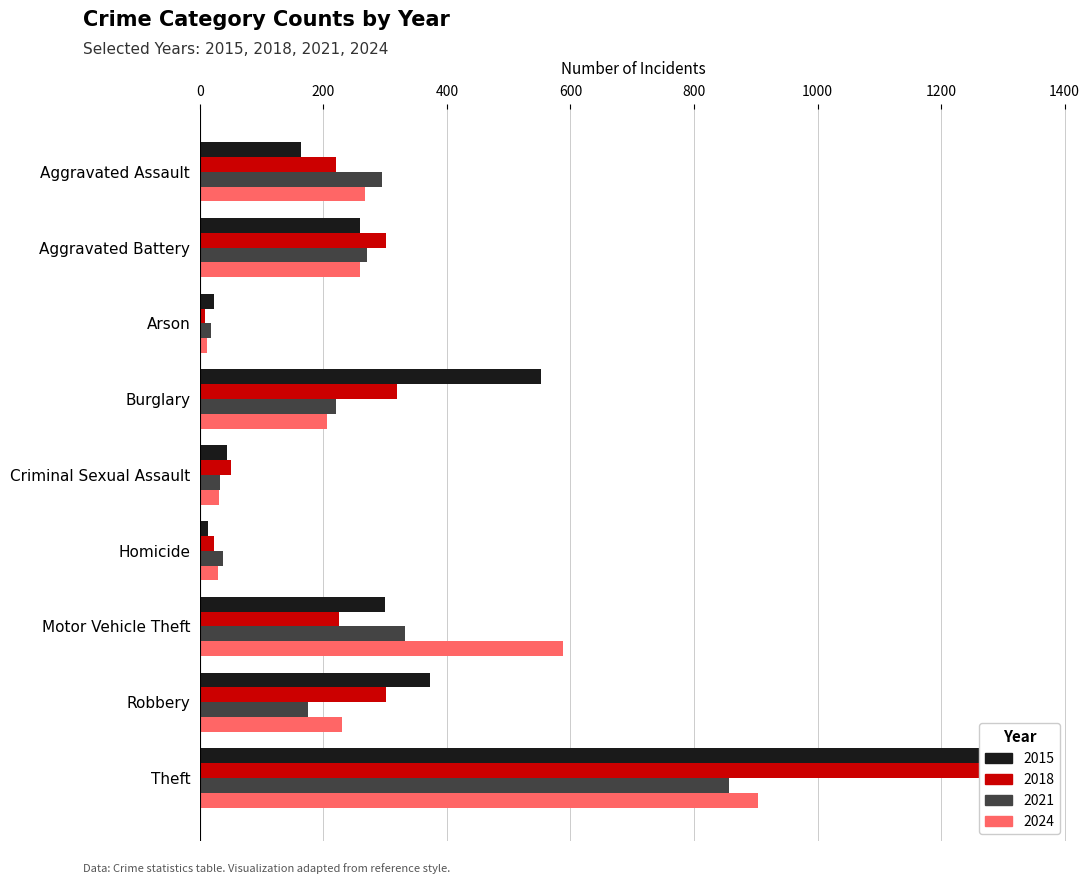

What are all the series names shown in the legend?

2015, 2018, 2021, 2024